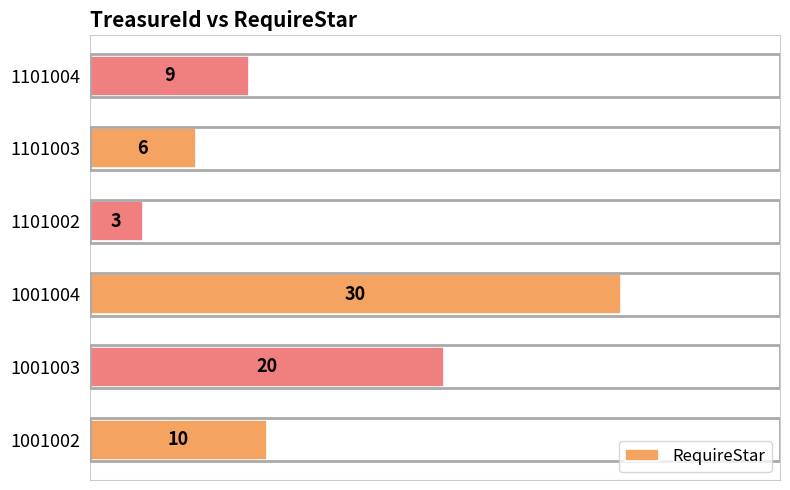

How many values are between 6 and 20?

4